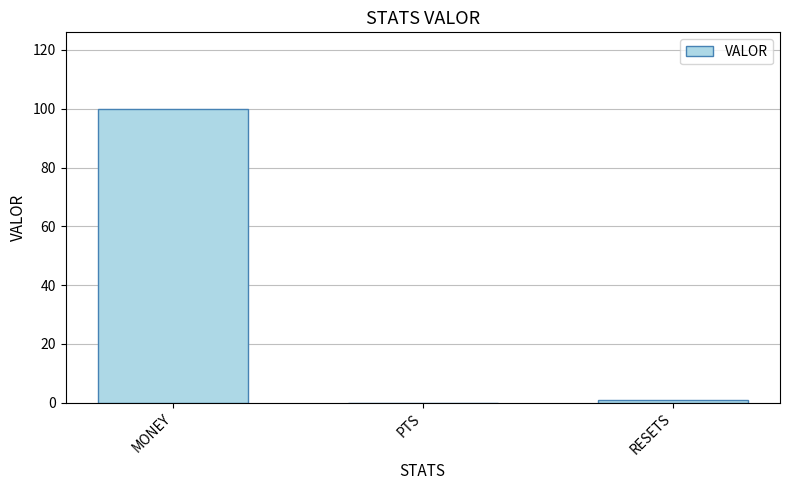

The chart shows a value of 58 at MONEY. True or false?

False